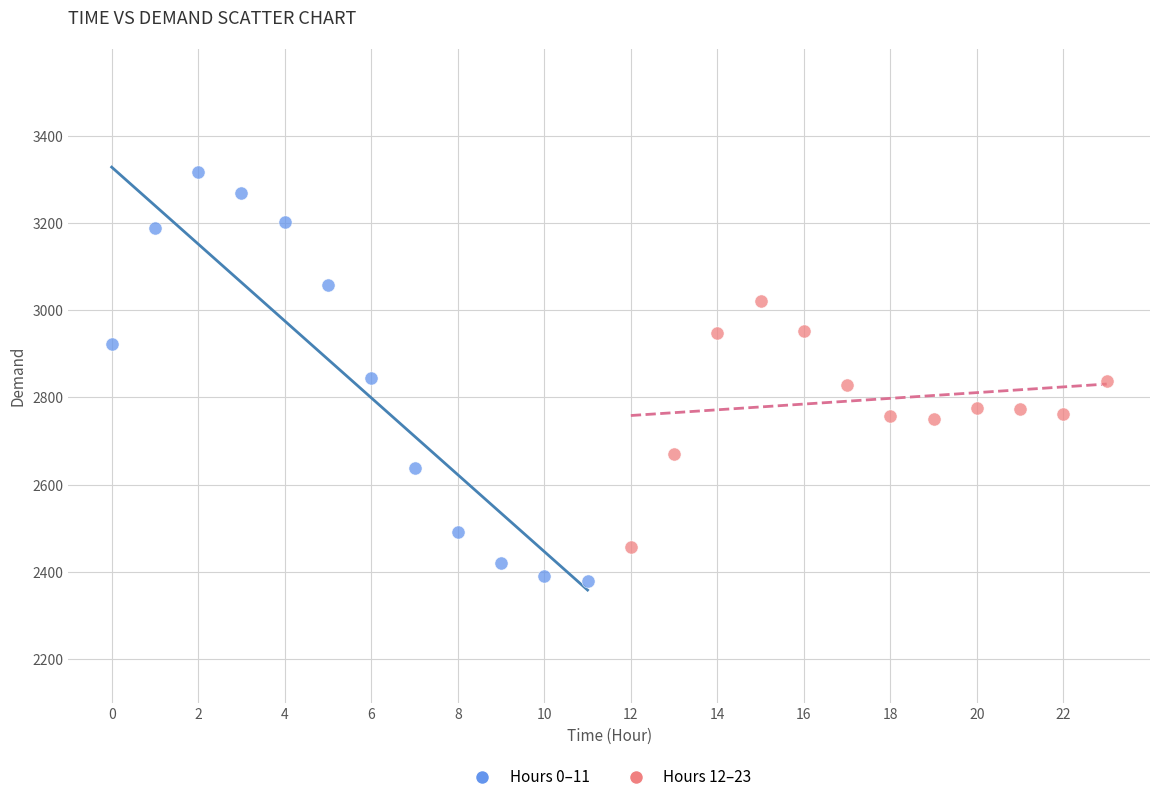

Which series has the widest spread of Y values?

Hours 0–11